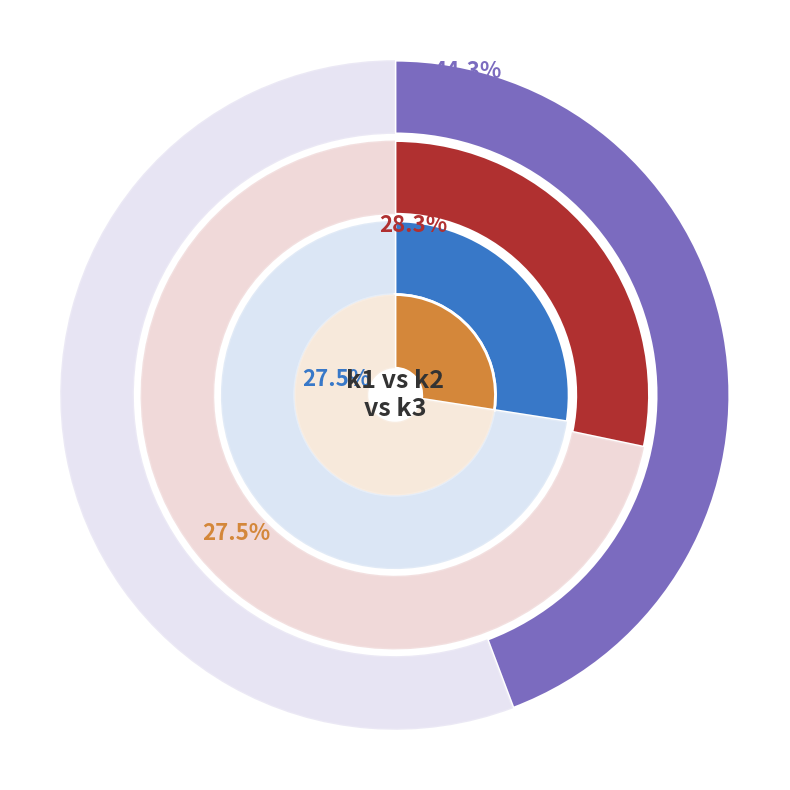

Which series changed the most between 16 and 34?

k1